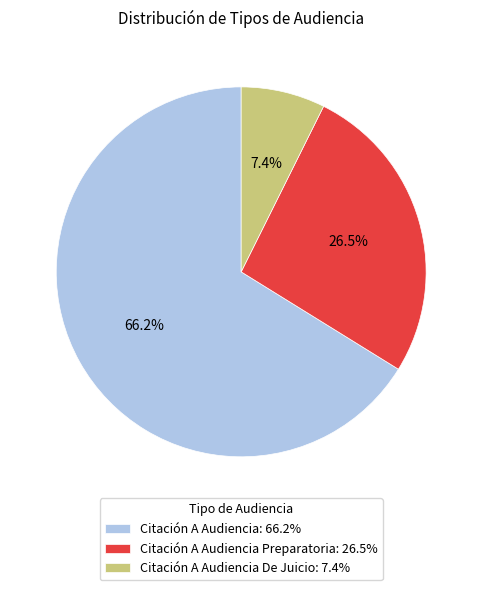

Which slice is the smallest?

Citación A Audiencia De Juicio: 7.4%